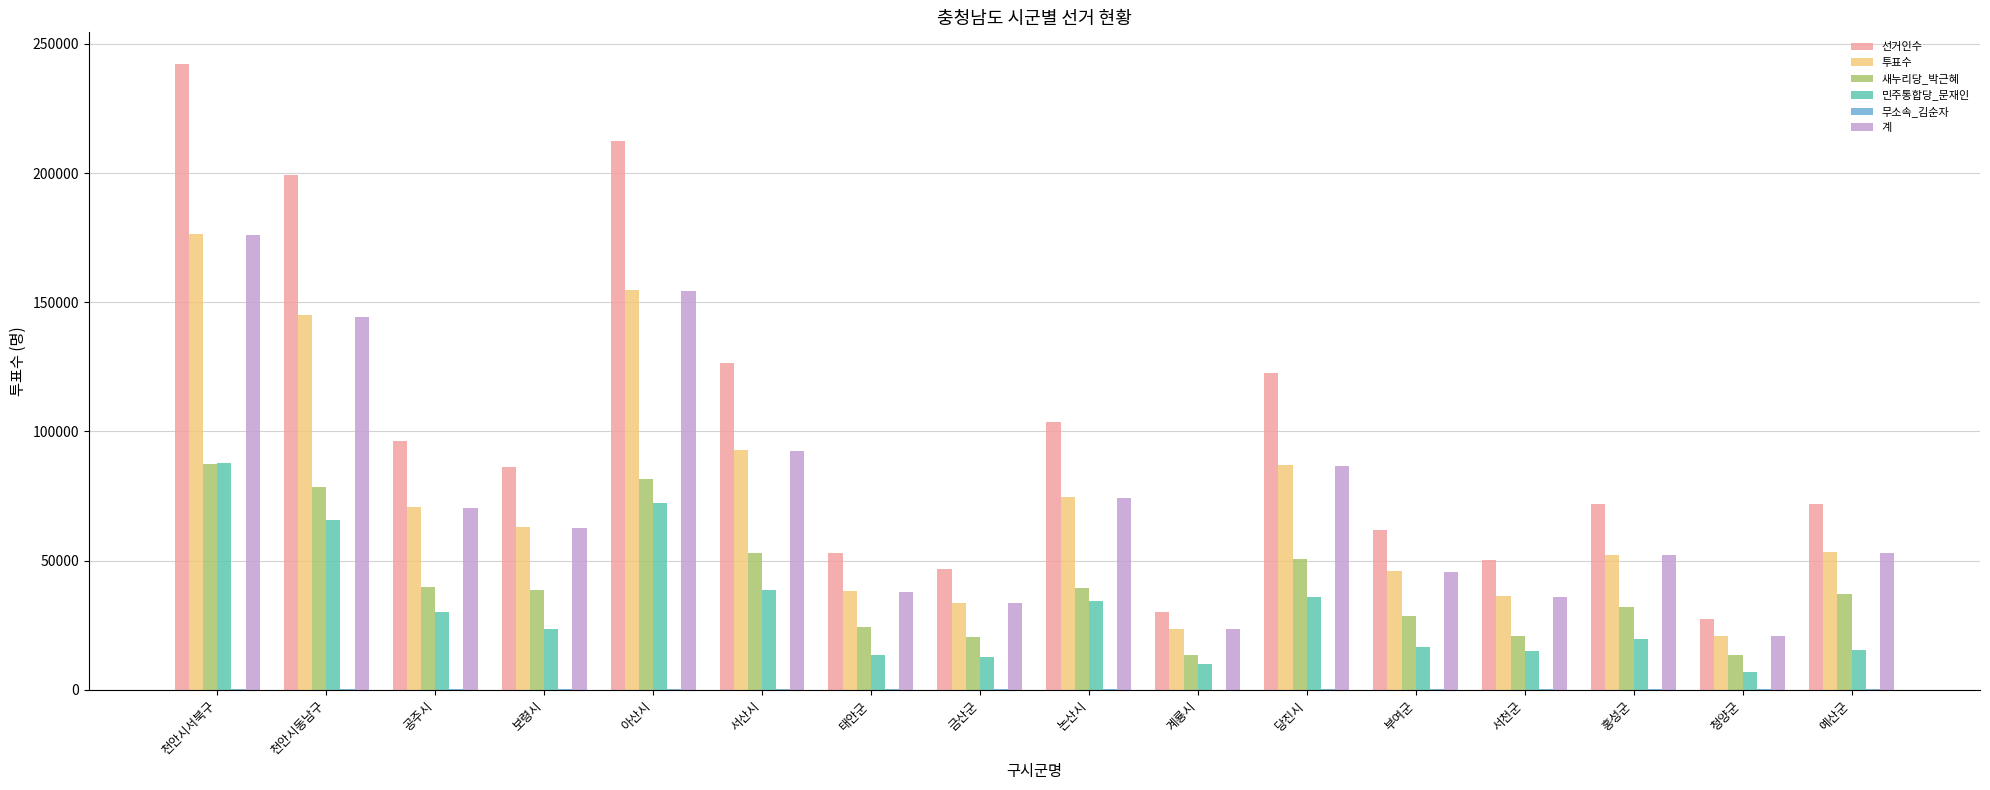

How many groups of bars are there?

16